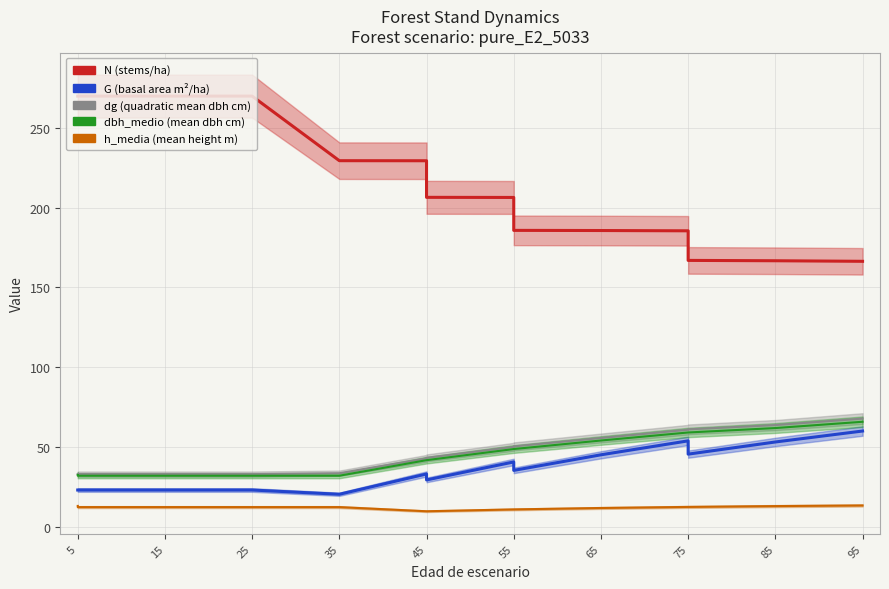

What is the minimum value for N?

166.3